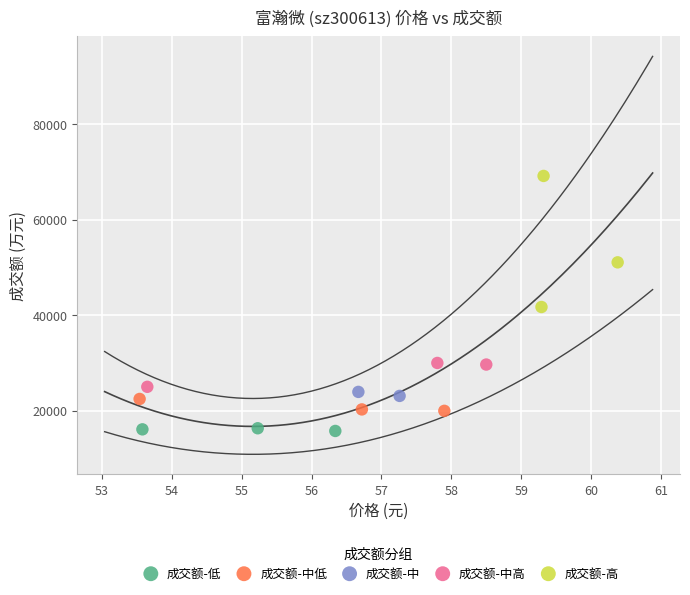

Which series has the largest Y range (max minus min)?

成交额-高